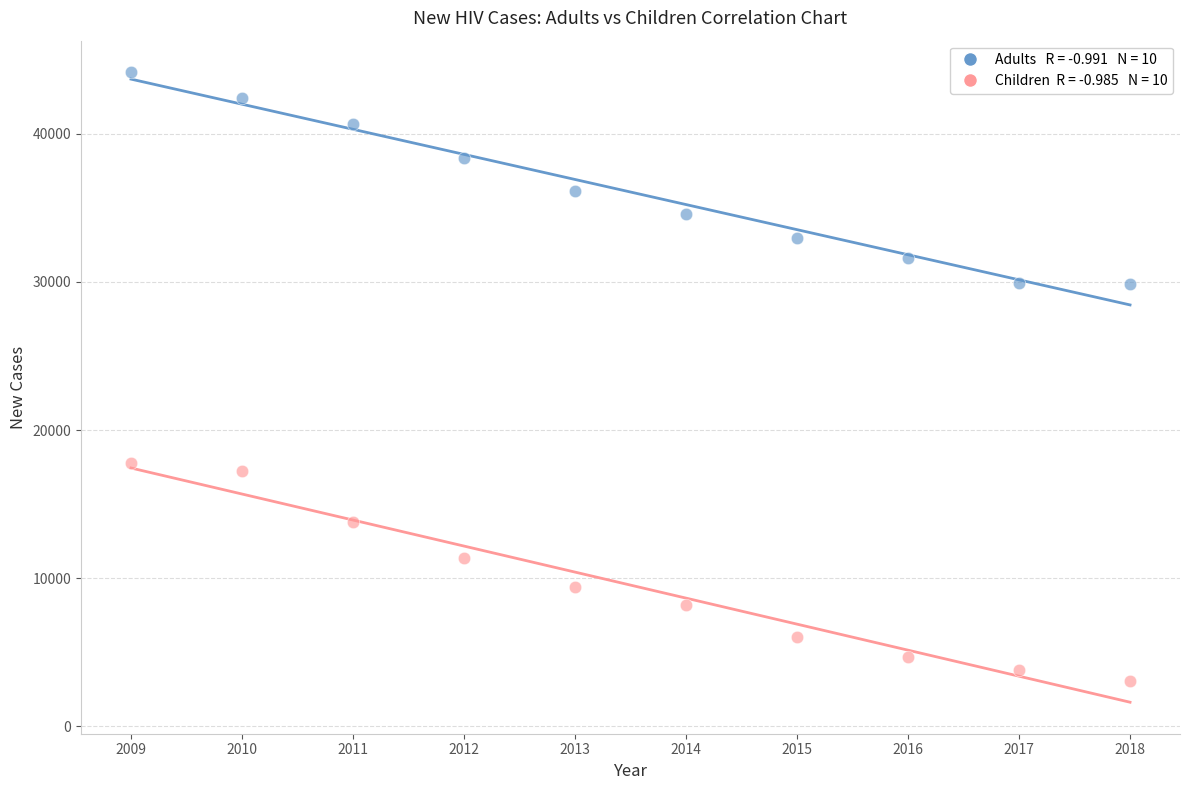

Across all series, what Y value is closest to 23596?

17808